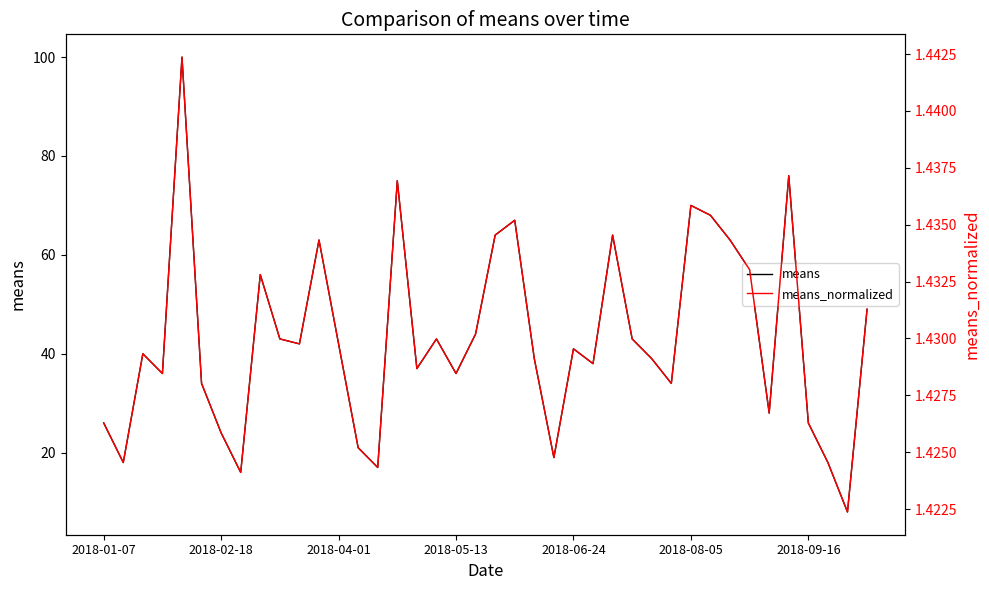

What is the total value across all series at 38?

9.4